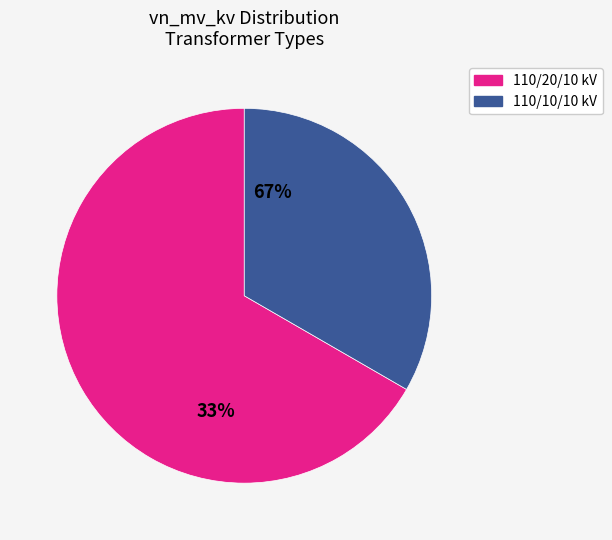

To the nearest percent, what is the difference between the 63/25/38 MVA 110/20/10 kV and 63/25/38 MVA 110/10/10 kV slice percentages?

33%